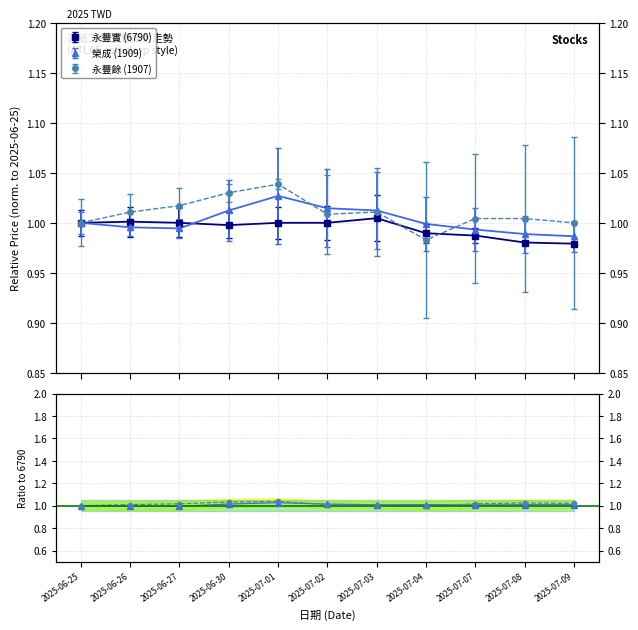

What is the sum of all 6790_now_price values?

10.9